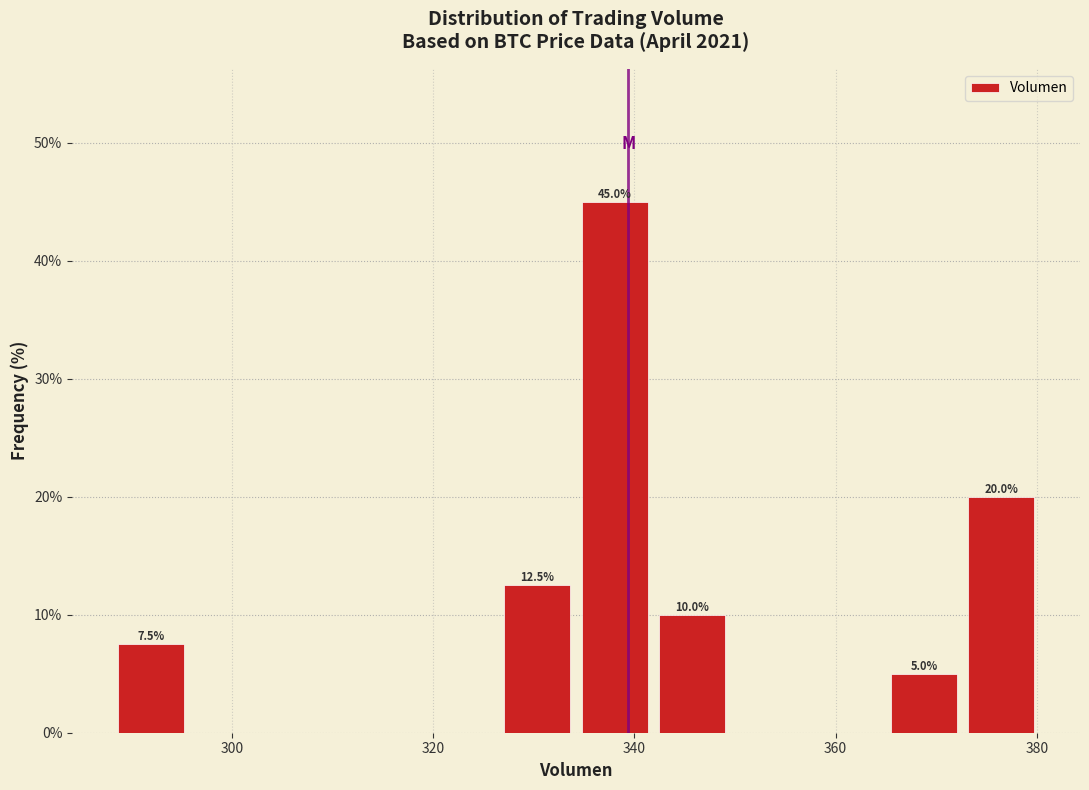

Read against the x-axis, roughly where is the centre of the tallest bar?

338